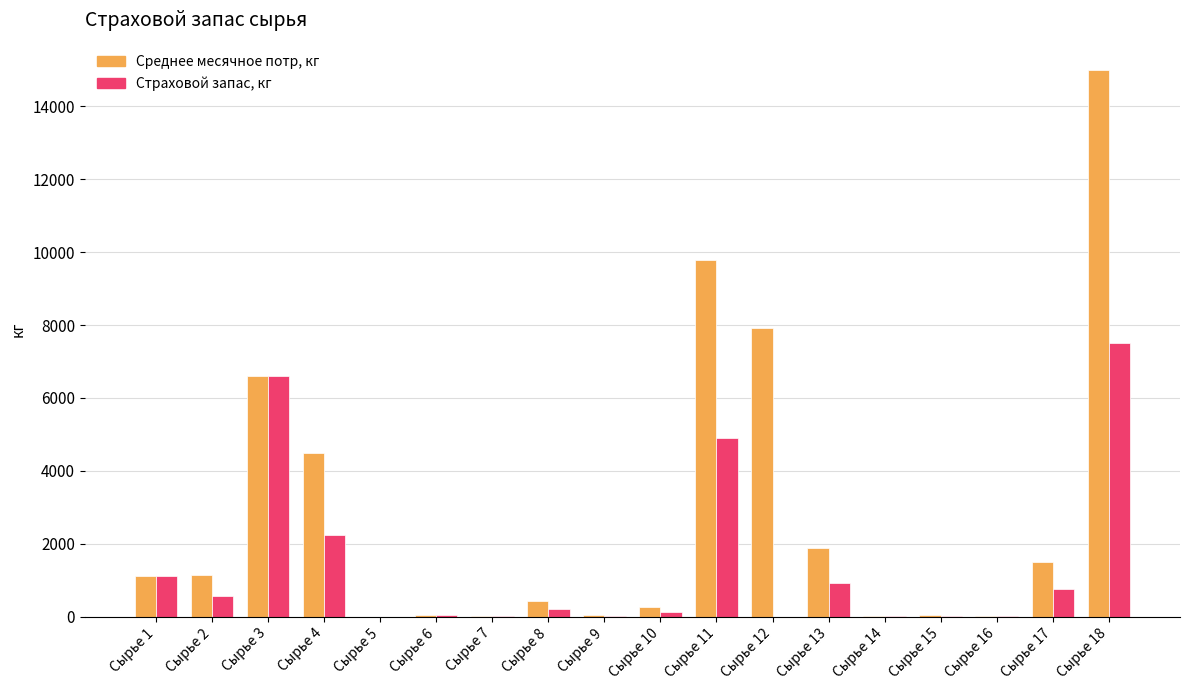

What is the total value across all series at Сырье 12?

7909.2